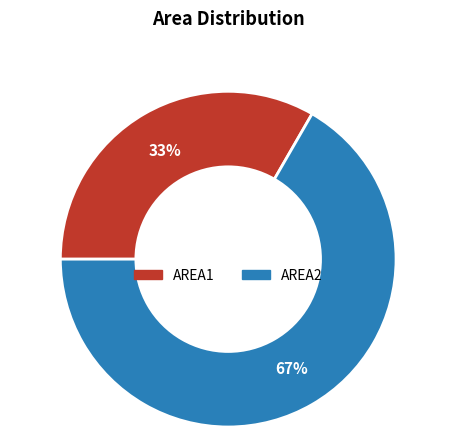

Which has a higher value, AREA2 or AREA1?

AREA2